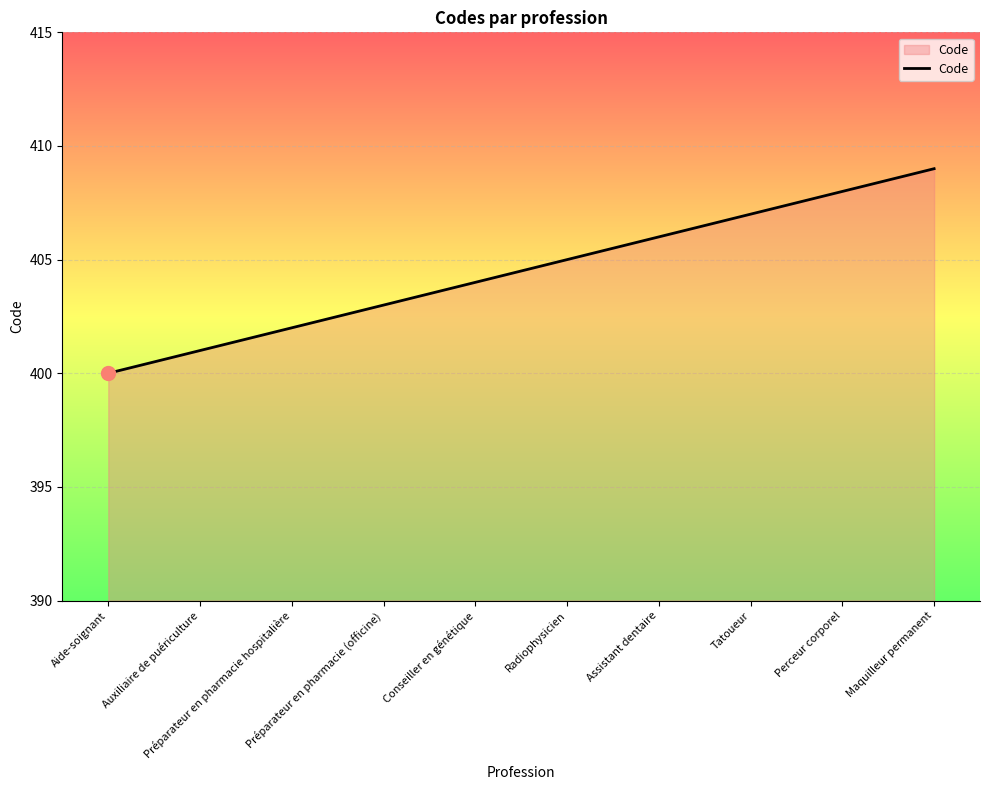

Between Radiophysicien and Tatoueur, which is larger?

Tatoueur